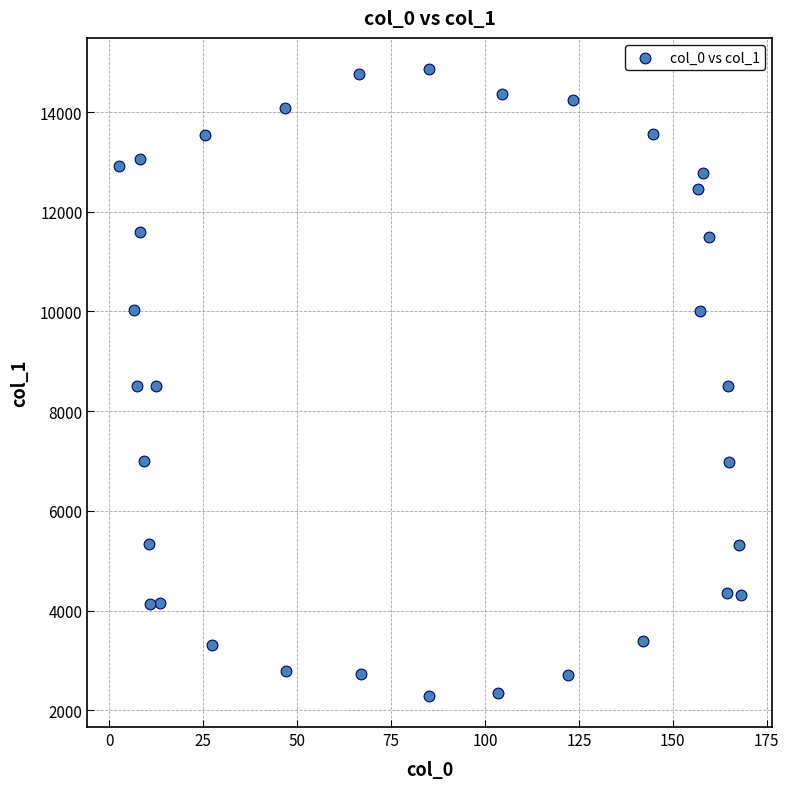

What is the range of Y values (max minus min)?

12566.1